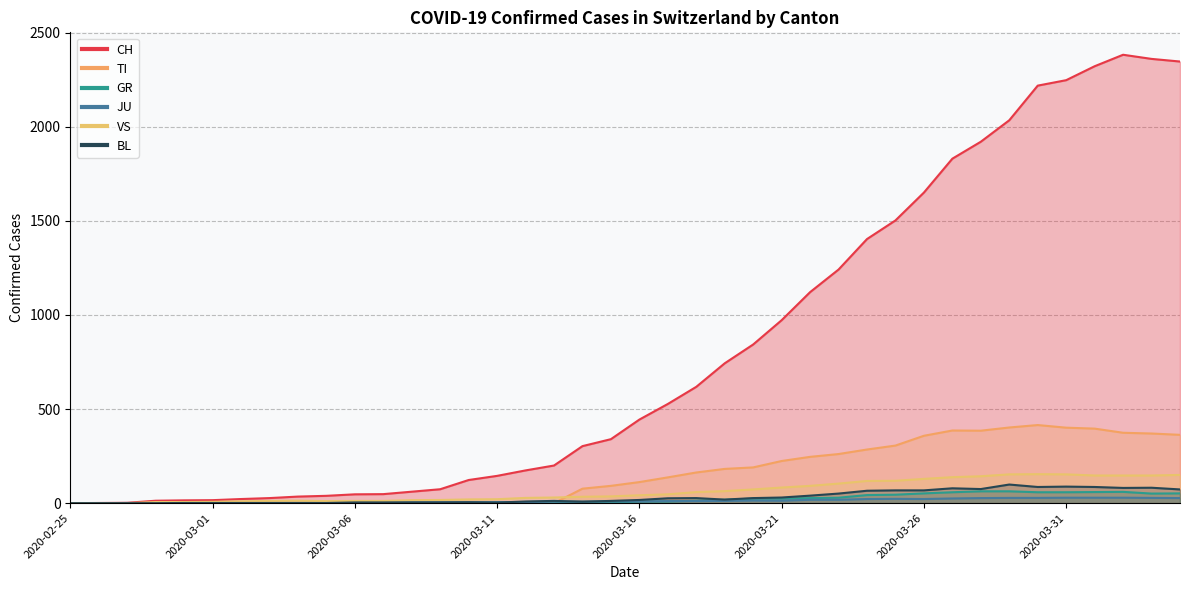

At which label does BL first exceed 17?

2020-03-17